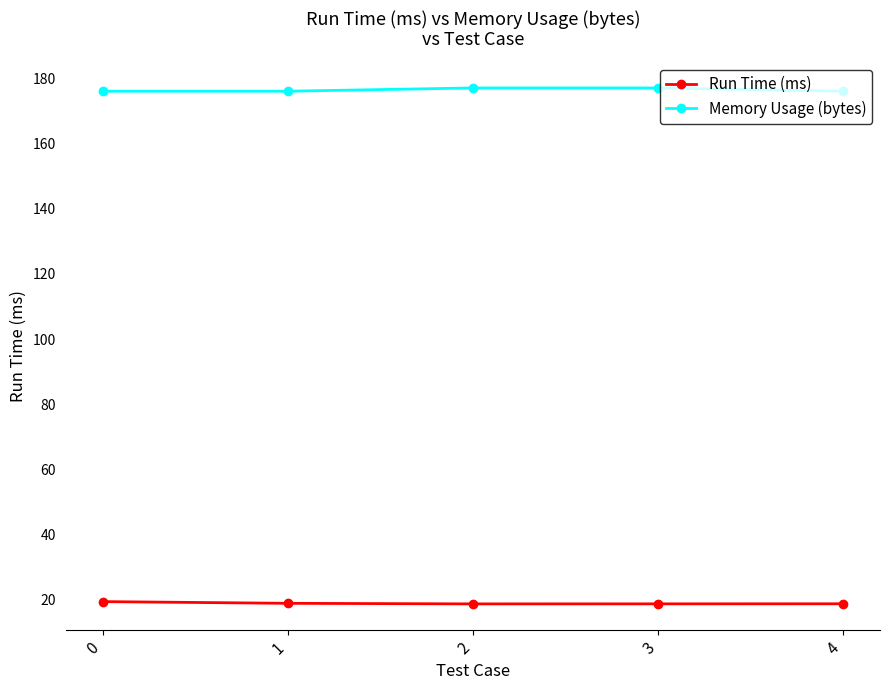

What is the value of the Run Time (ms) point at the 3rd from the left?

18.8